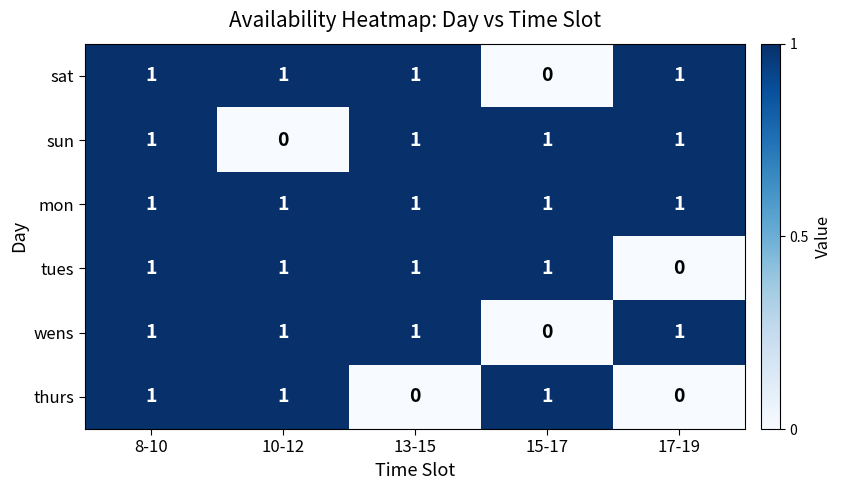

Where is tues nearest to the value 0?

17-19